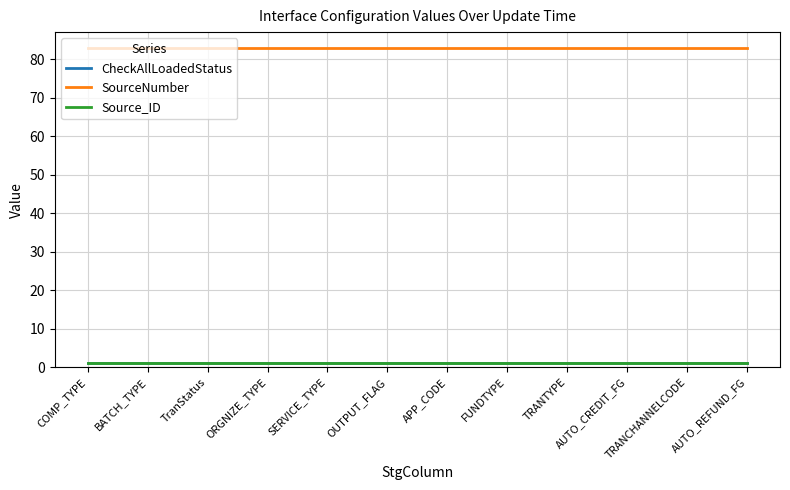

Which has a higher value, TranStatus or SERVICE_TYPE?

TranStatus